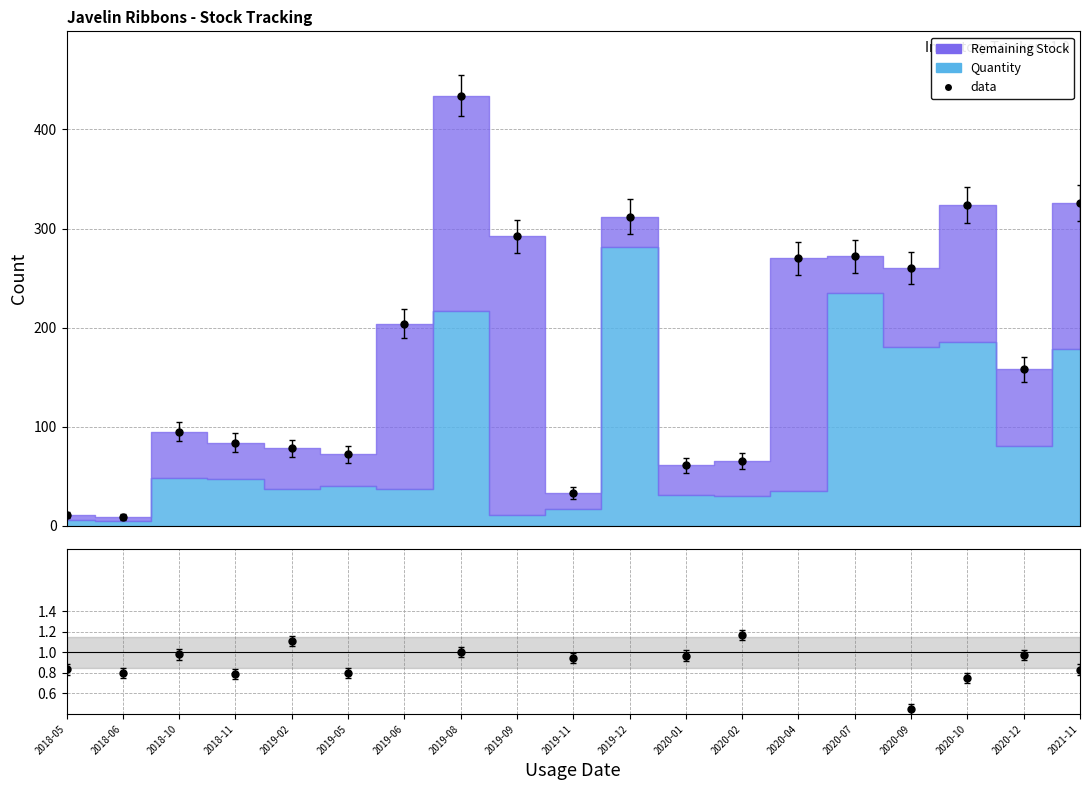

In data, how many points are higher than both neighbors (excluding endpoints)?

5